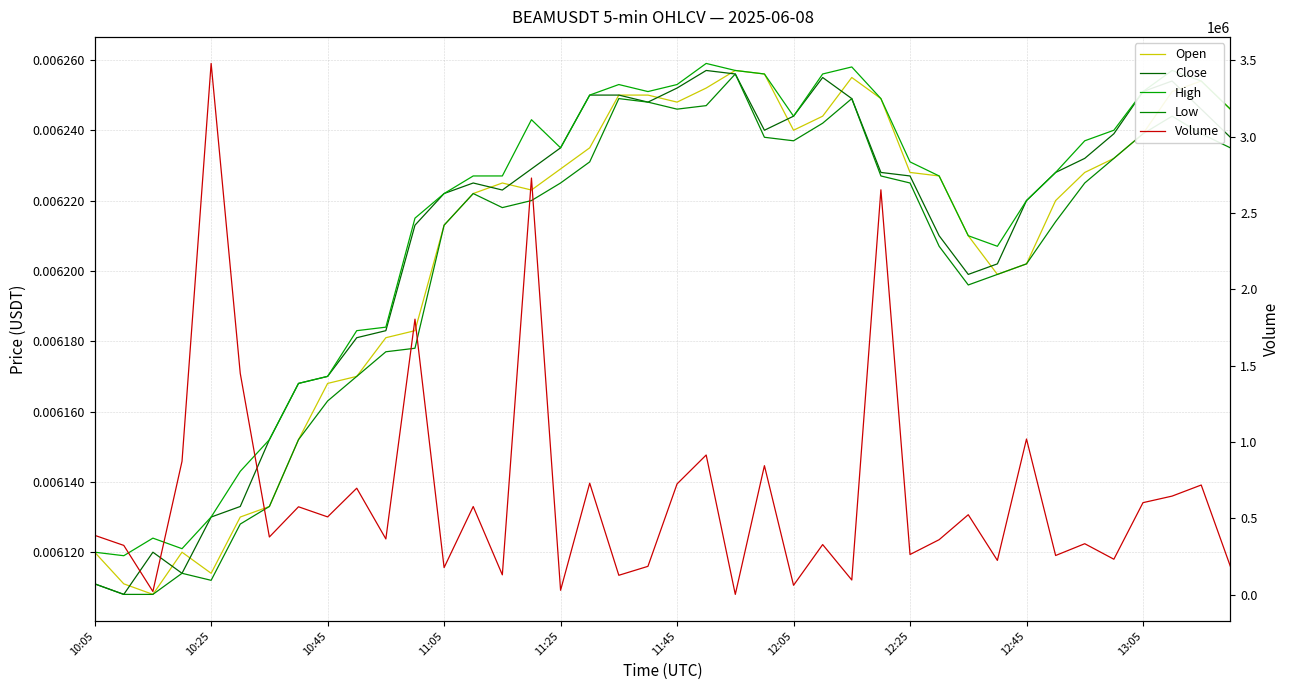

True or false: Open has more than 0 points higher than both neighbors.

True